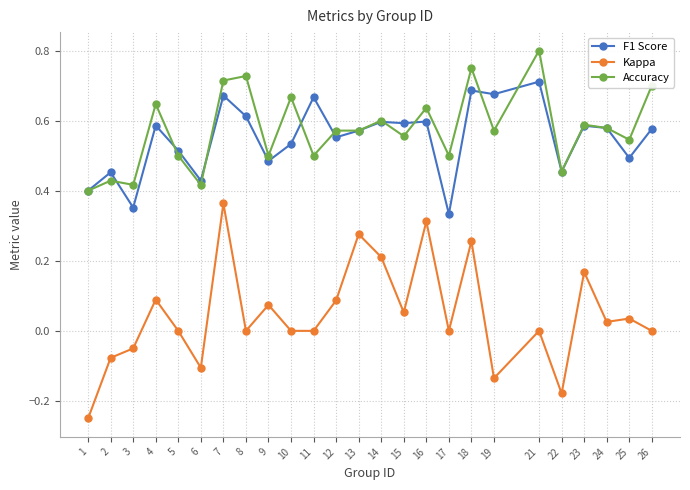

The Kappa series shows 0.2 at 23. True or false?

True